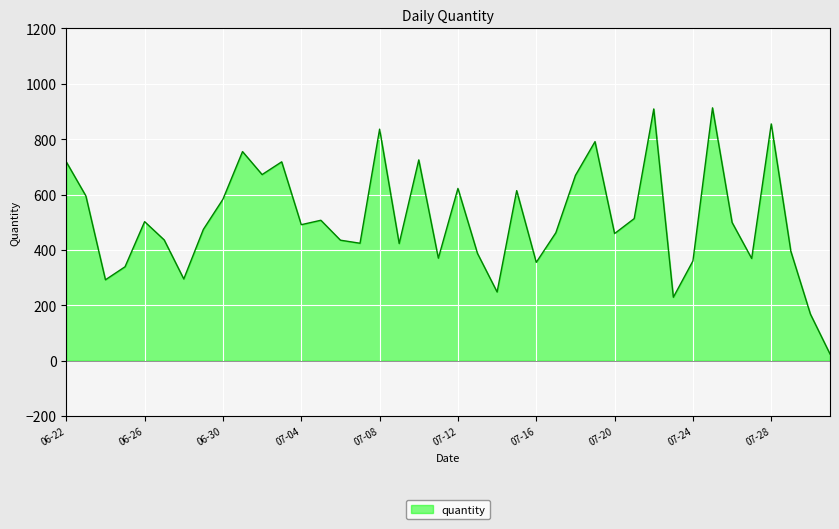

What is the maximum value shown in the chart?

913